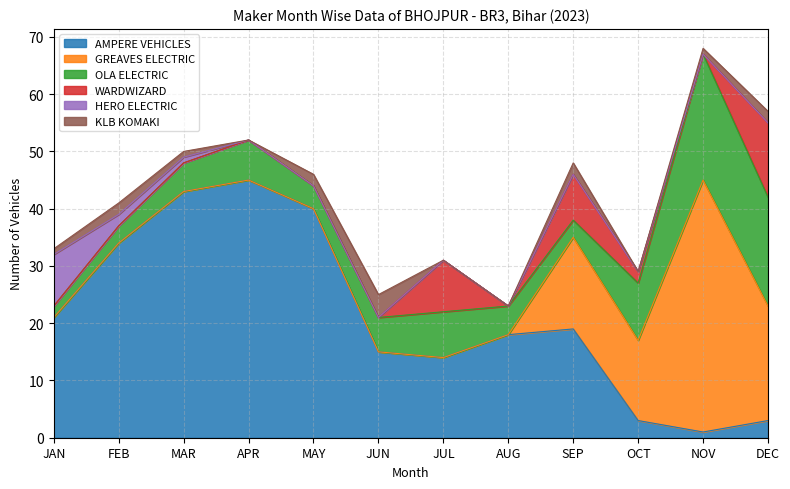

Which series has the largest total across all categories?

AMPERE VEHICLES